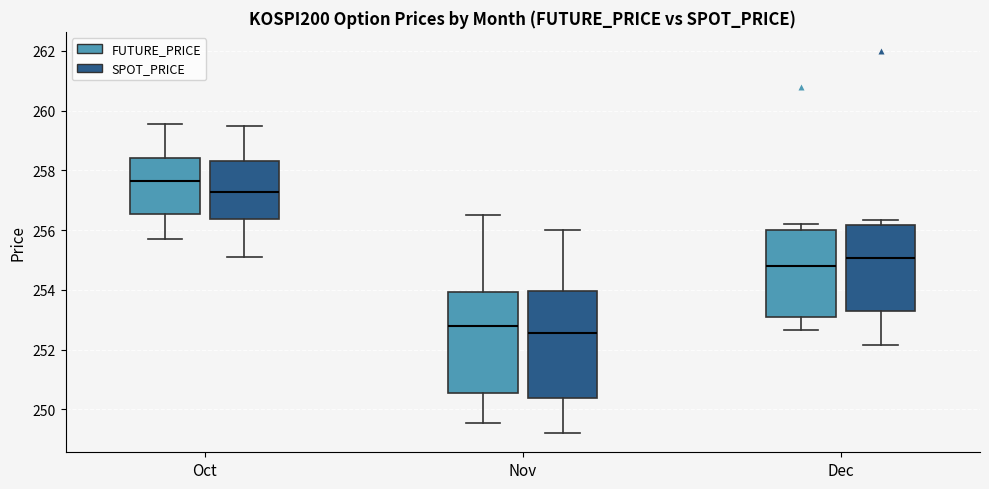

Where is the upper edge of the box for Dec (SPOT_PRICE) on the y-axis? The values are not printed on the chart, so give them approximately, as read against the axis.

256.2